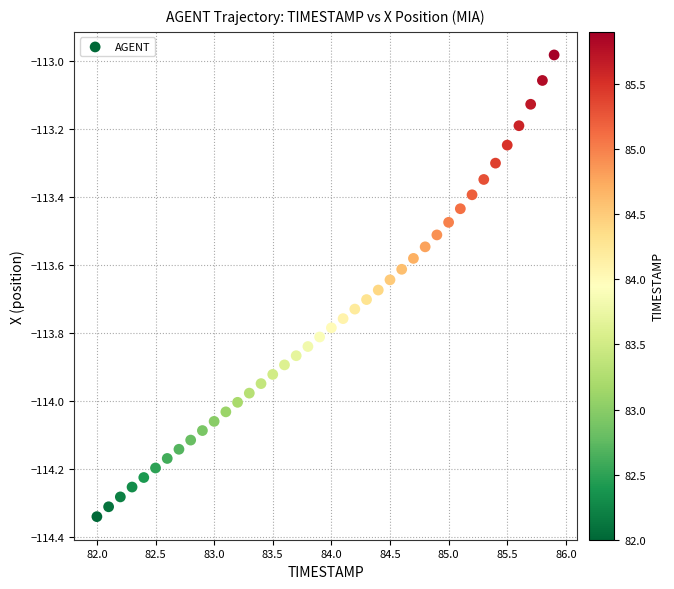

What is the range of Y values (max minus min)?

1.4